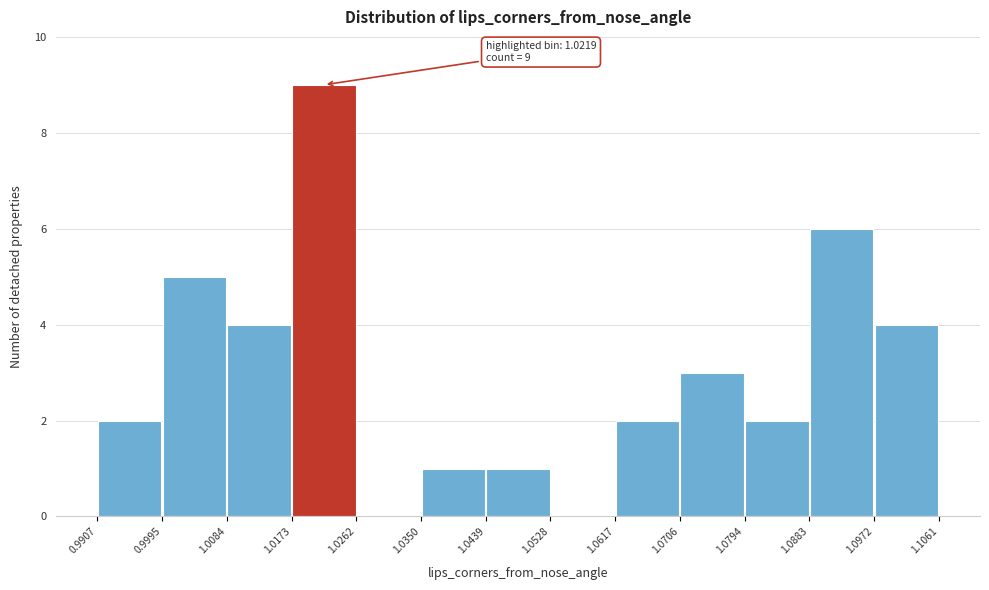

Over which range of the x-axis is the bar tallest?

1.0173 to 1.0262